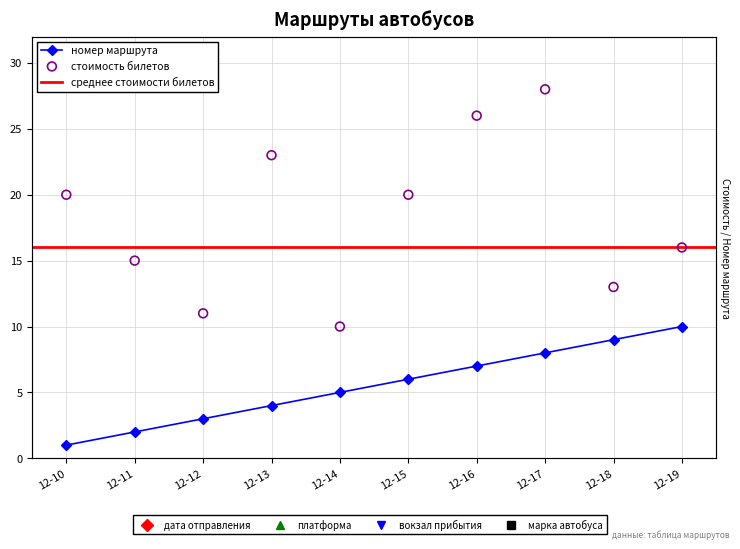

Which series contains the highest Y value?

стоимость билетов